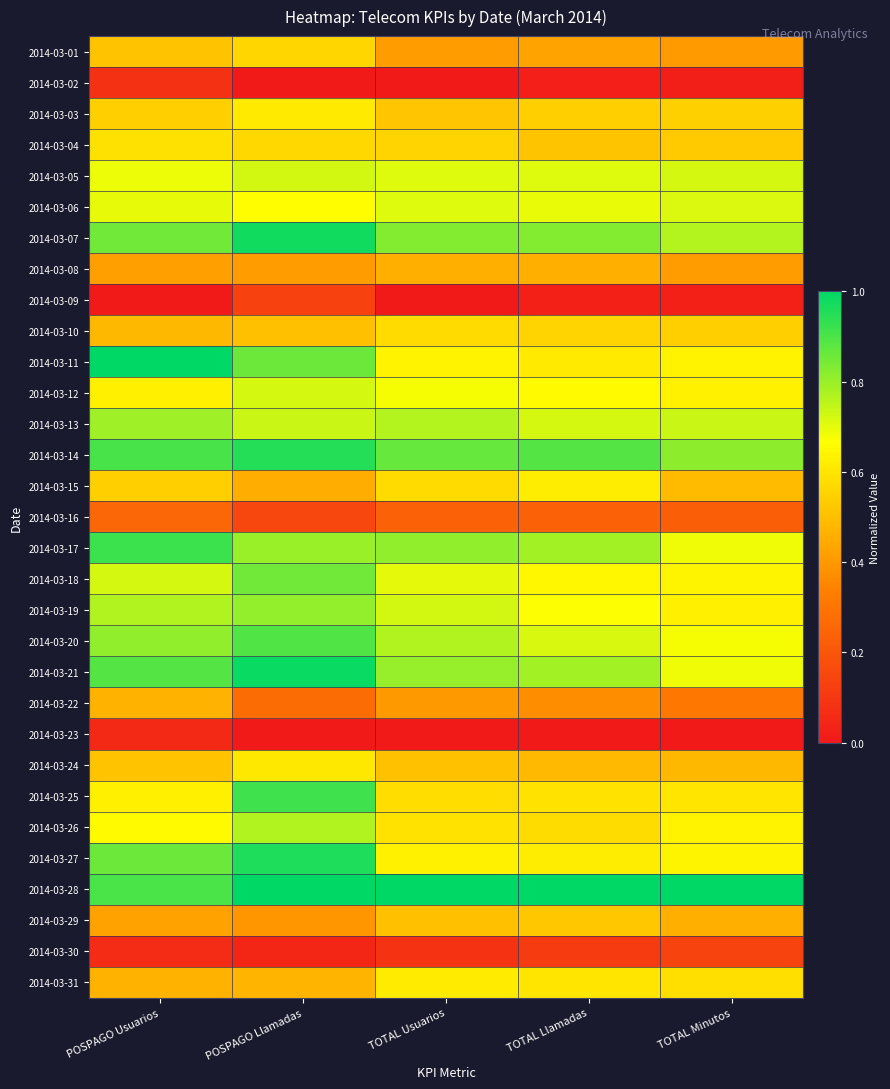

Which series has the largest total across all categories?

2014-03-28